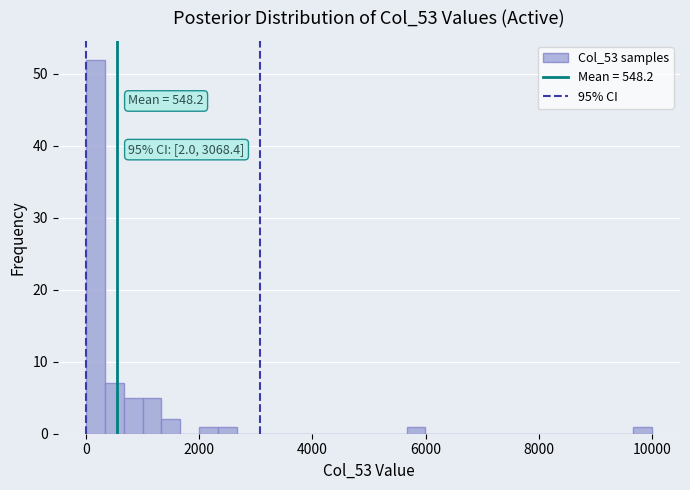

Around what value on the x-axis is the tallest bar? Give the approximate position of its centre, as read against the axis.

200